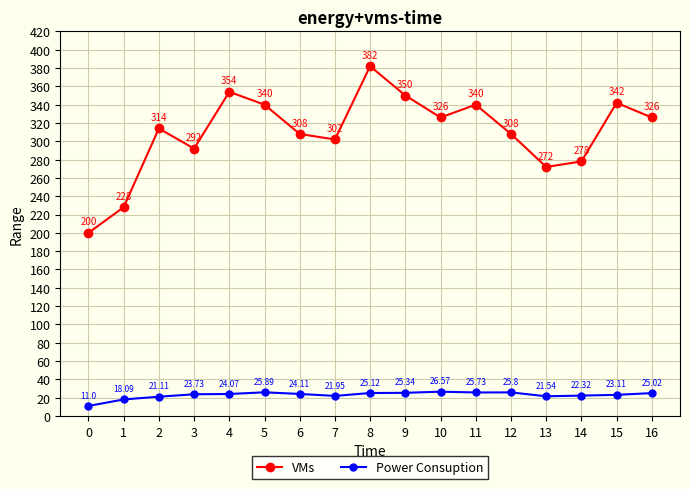

How many data points in Power Consuption are less than 24?

8